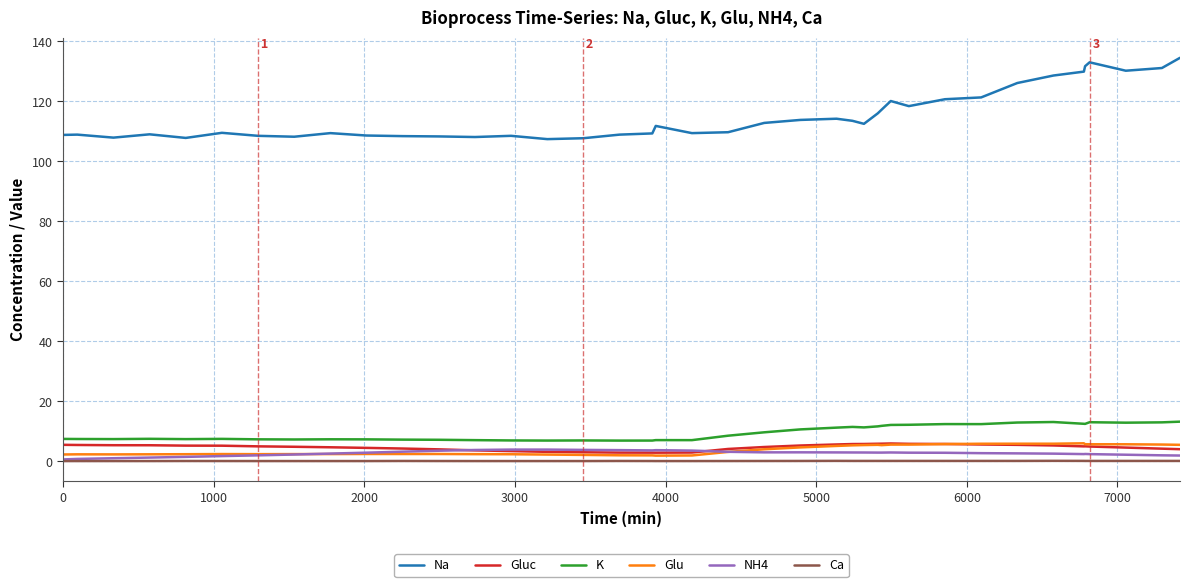

Which series has the widest spread of values?

Na